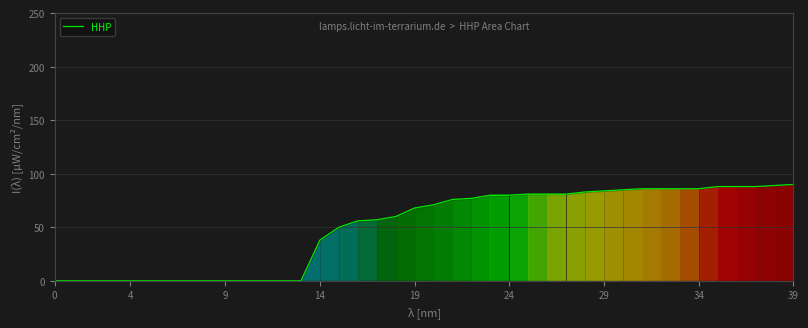

What is the difference between the maximum and minimum values?

90